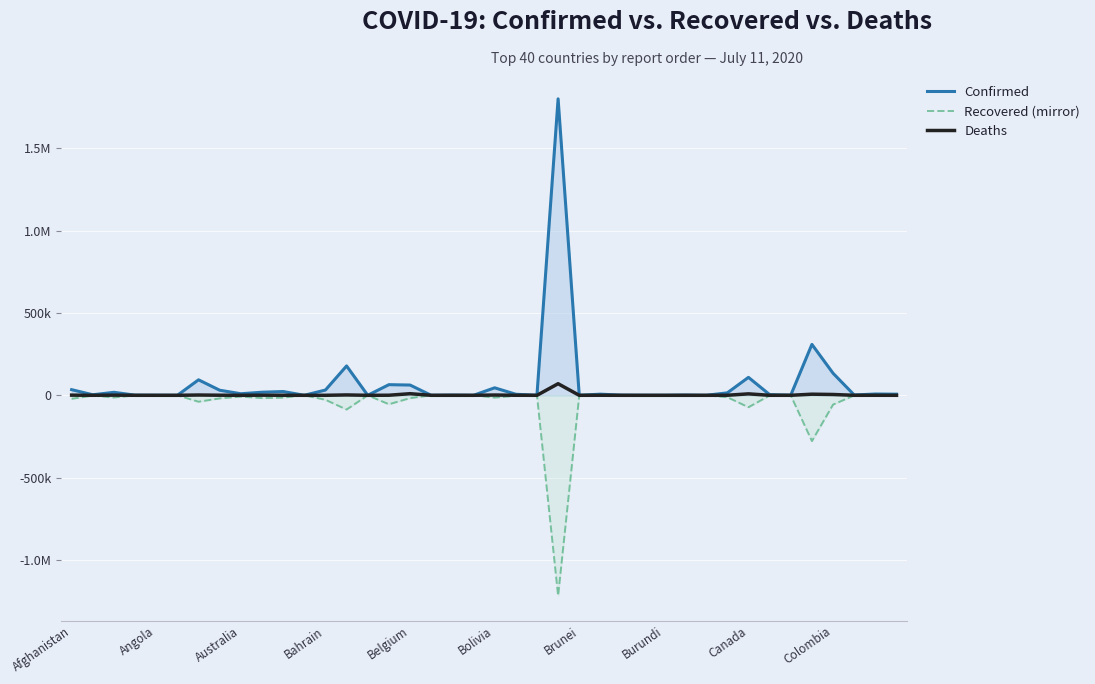

What are all the series names shown in the legend?

Confirmed, Recovered (mirror), Deaths